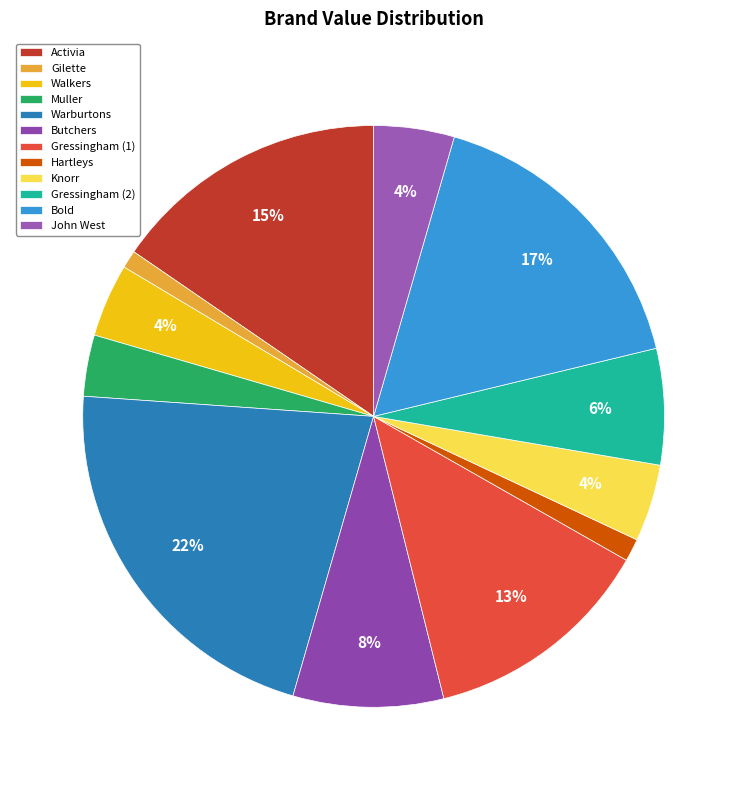

What is the ratio of the value at Gressingham (1) to the value at John West?

2.9